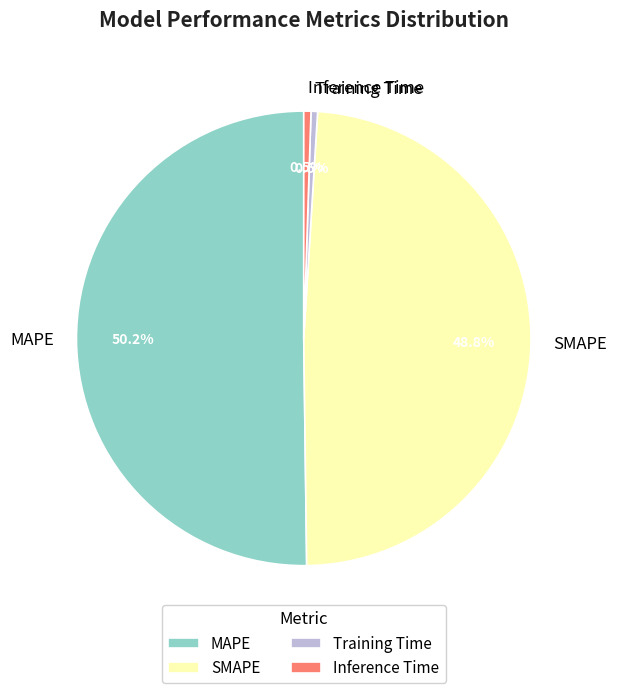

Which has a higher value, MAPE or Training Time?

MAPE